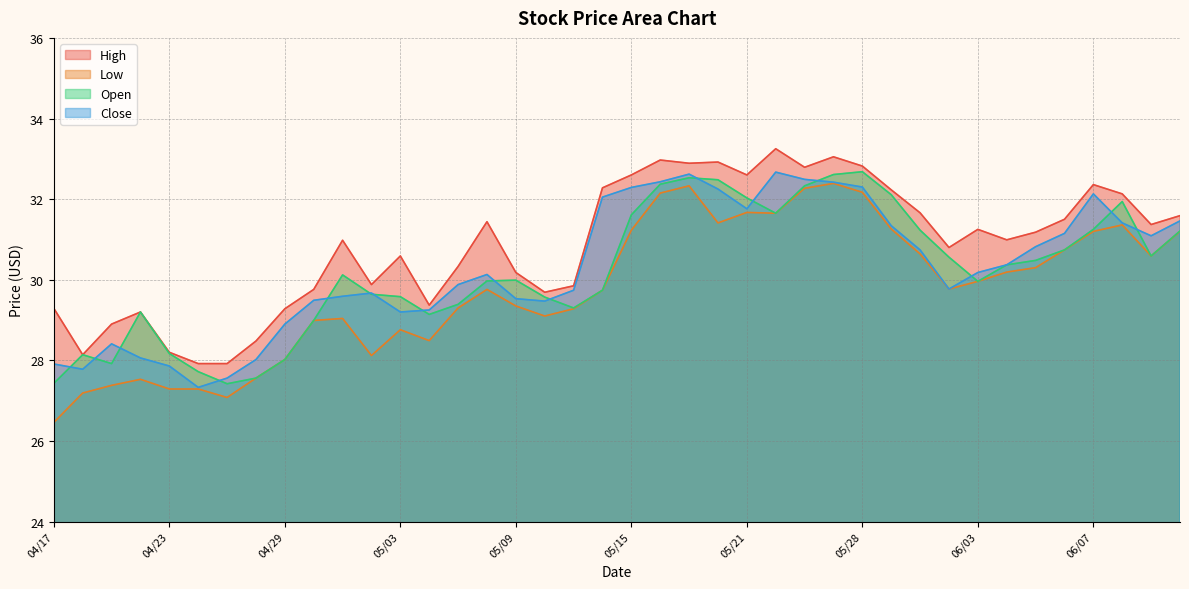

What is the value of the Close point at the 20th from the left?

32.0